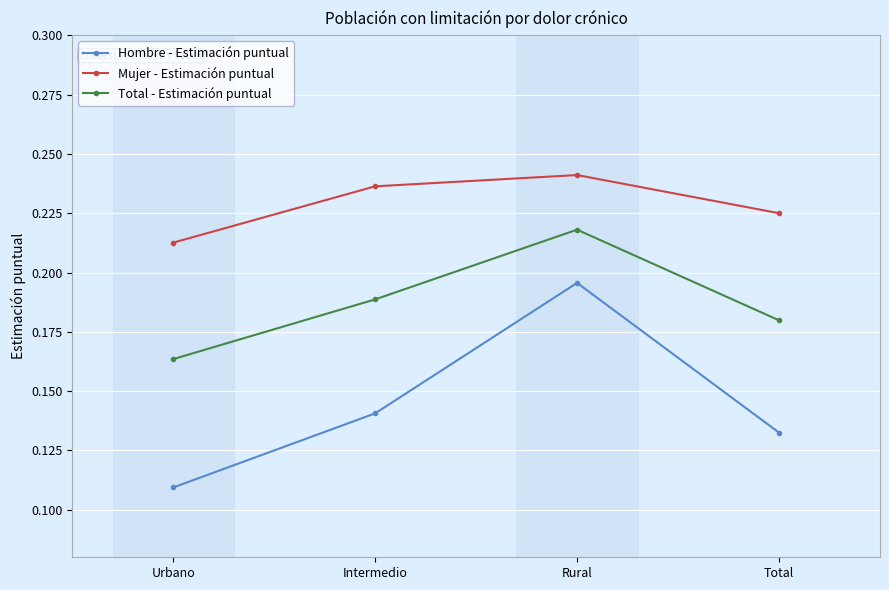

True or false: Hombre - Estimación puntual has a value of 0.1 at Rural.

False